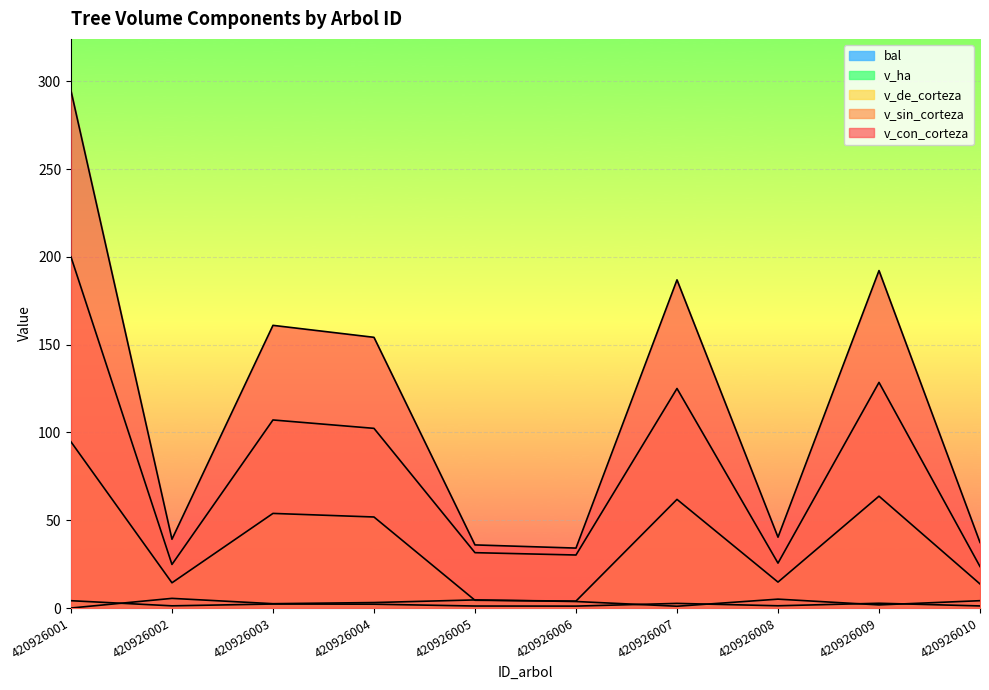

What is the lowest value of the v_con_corteza series?

34.1